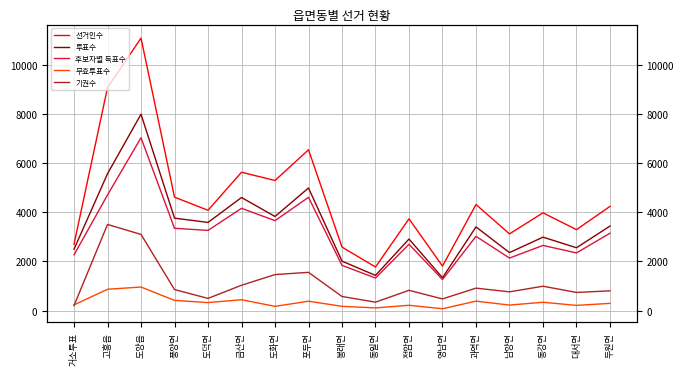

At which label does 무효투표수 reach its peak?

도양읍